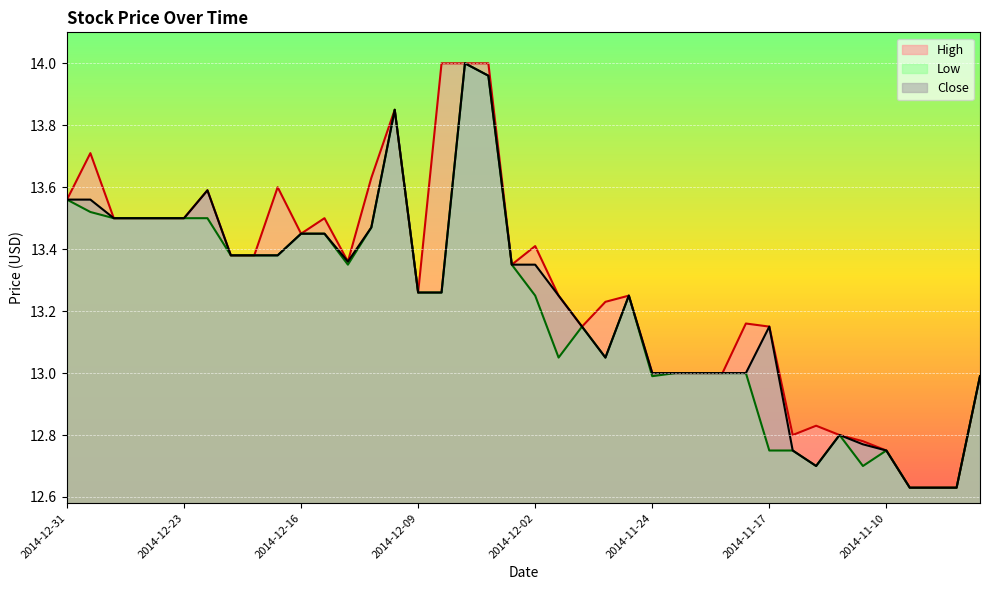

What is the label of the 25th point from the right?

2014-12-09